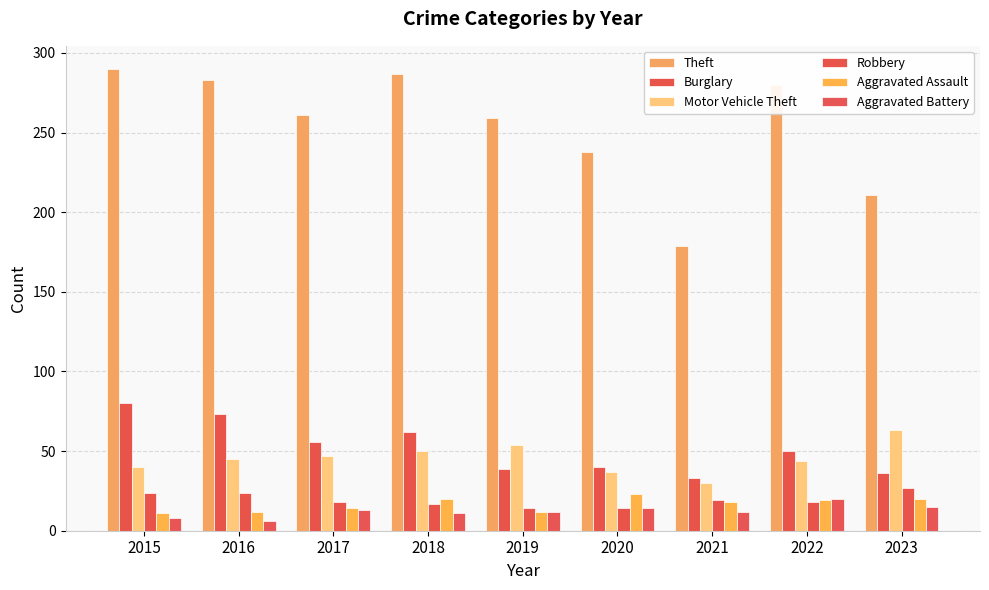

Reading right to left, list all the values displayed in this chart.

Theft: 2023=211	2022=280	2021=179	2020=238	2019=259	2018=287	2017=261	2016=283	2015=290
Burglary: 2023=36	2022=50	2021=33	2020=40	2019=39	2018=62	2017=56	2016=73	2015=80
Motor Vehicle Theft: 2023=63	2022=44	2021=30	2020=37	2019=54	2018=50	2017=47	2016=45	2015=40
Robbery: 2023=27	2022=18	2021=19	2020=14	2019=14	2018=17	2017=18	2016=24	2015=24
Aggravated Assault: 2023=20	2022=19	2021=18	2020=23	2019=12	2018=20	2017=14	2016=12	2015=11
Aggravated Battery: 2023=15	2022=20	2021=12	2020=14	2019=12	2018=11	2017=13	2016=6	2015=8